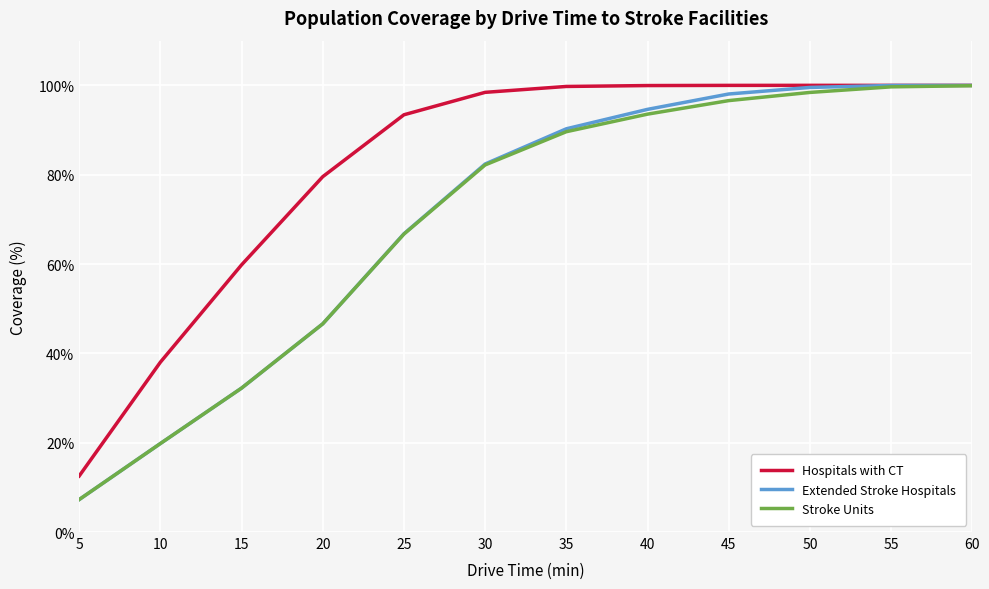

Where is Hospitals with CT nearest to the value 56?

15